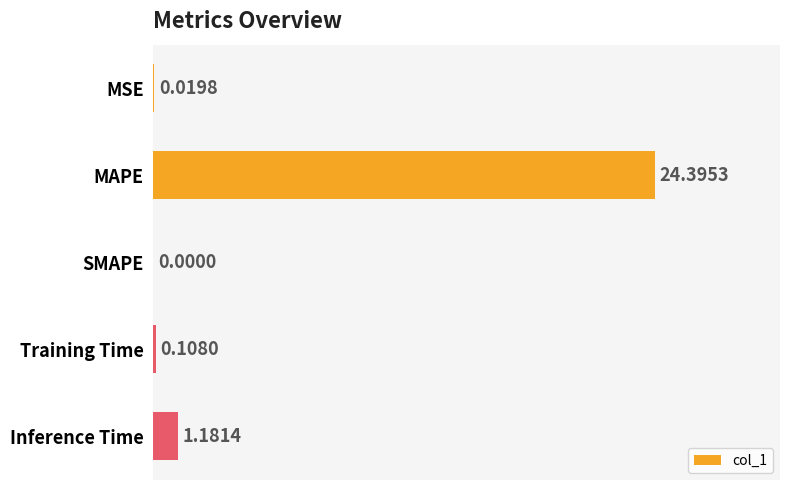

How many categories are shown in the chart?

5